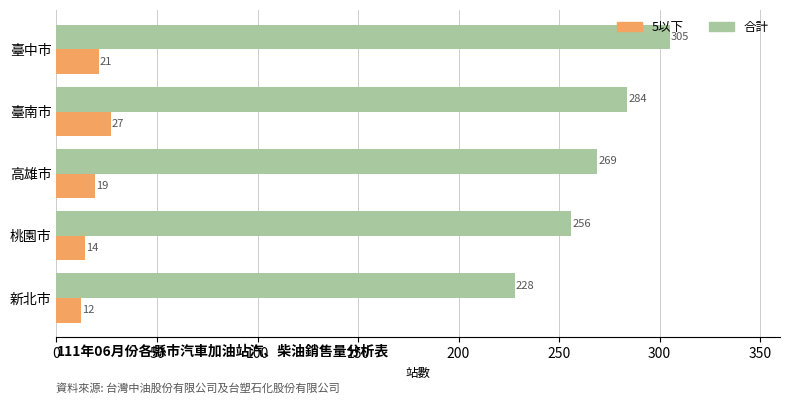

How many 合計 values are between 256 and 284?

3